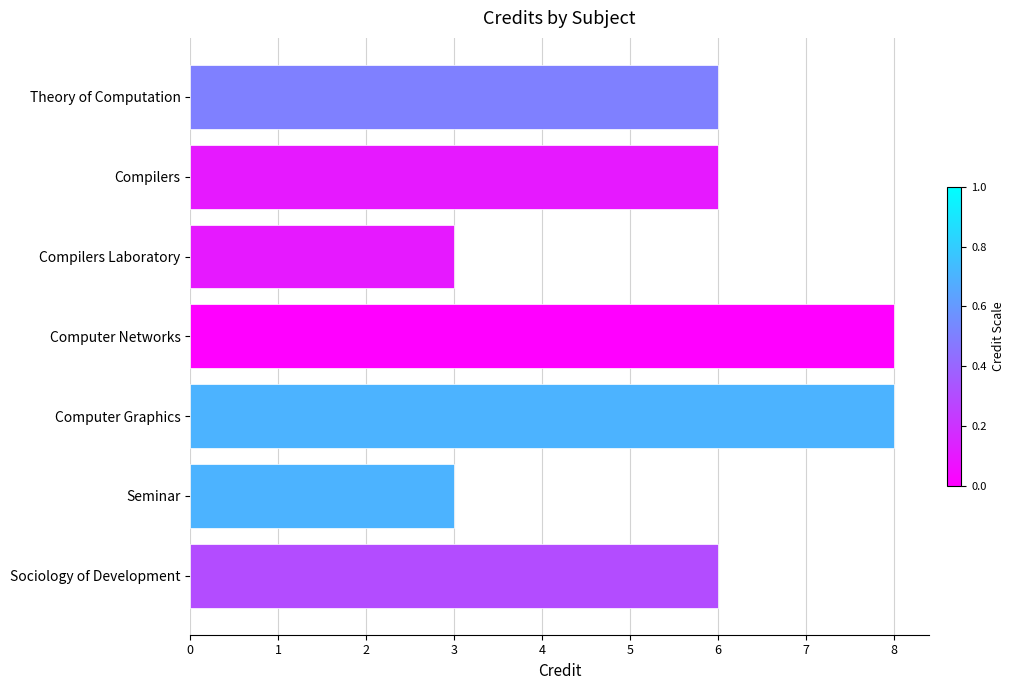

What is the change in value from Compilers to Compilers Laboratory?

-3